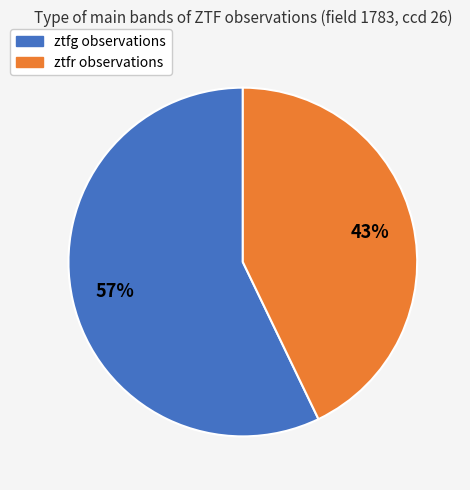

Which slice is the largest?

ztfg